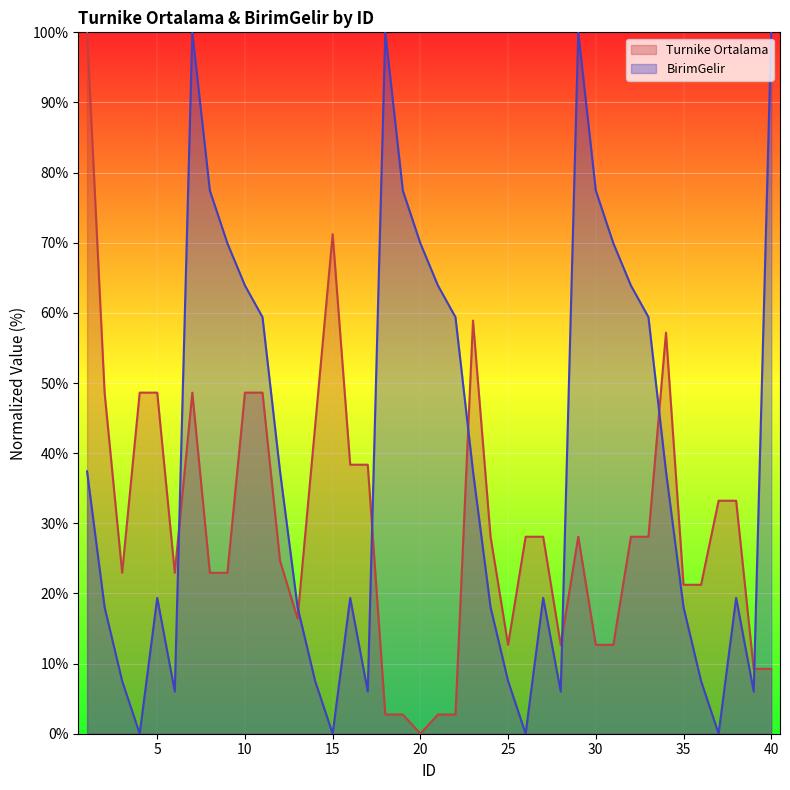

What is the total value across all series at 8?

100.4